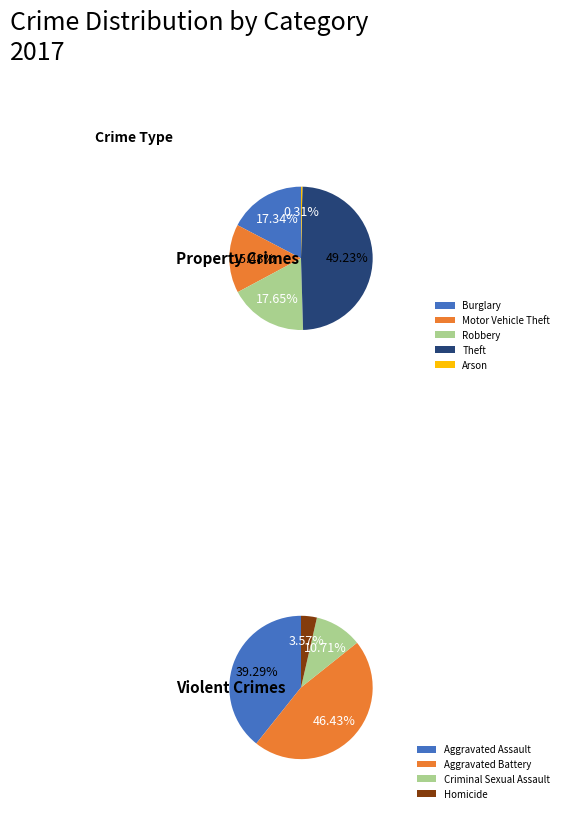

True or false: Motor Vehicle Theft accounts for 7% of the total.

False